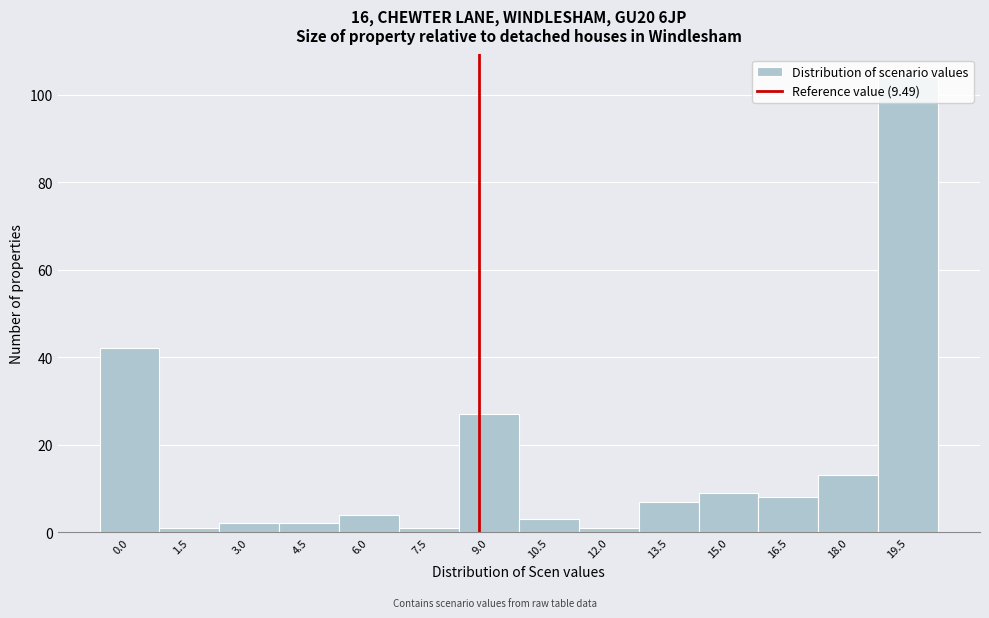

What is the sum of the values at 18.0 and 15.0?

22